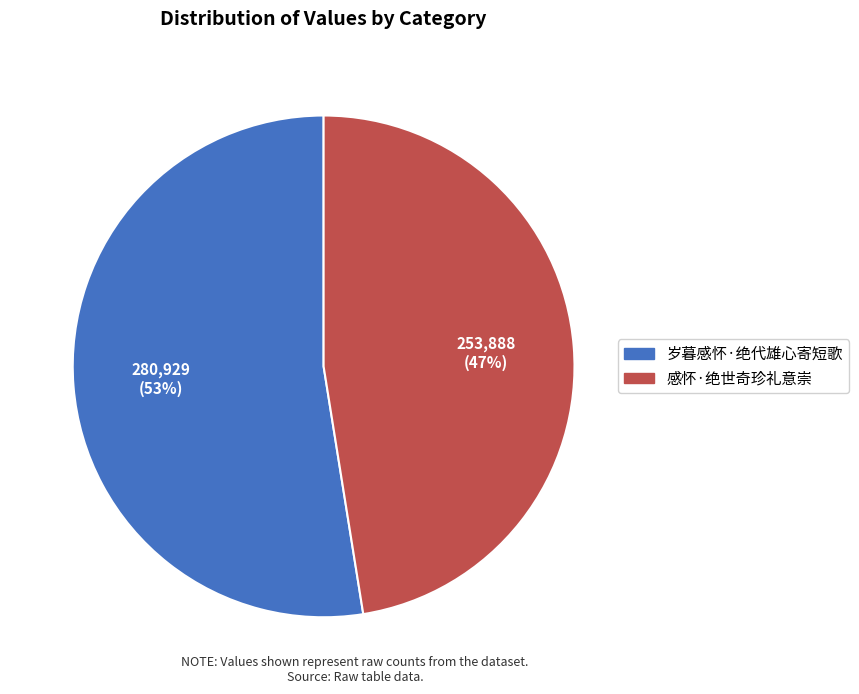

What percentage is the 岁暮感怀·绝代雄心寄短歌 slice, to the nearest percent?

53%